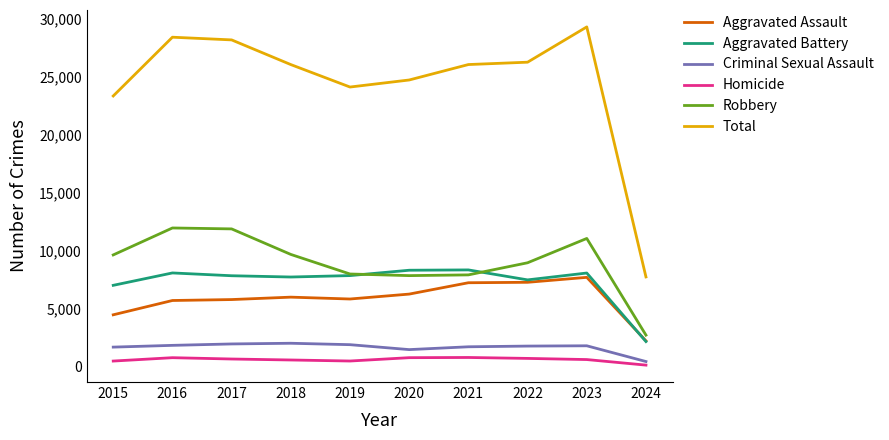

At which label does Aggravated Battery first exceed 7858?

2016